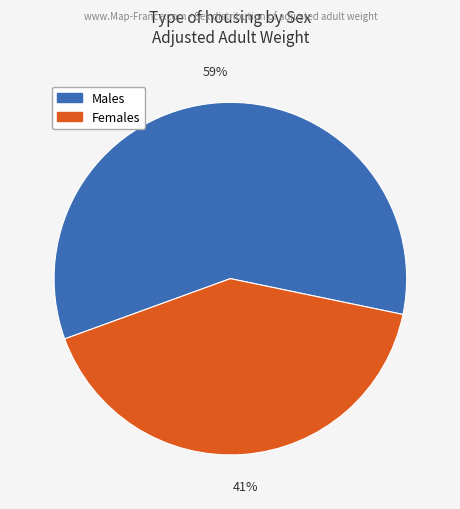

Do Males and Females together represent more than half of the pie?

Yes